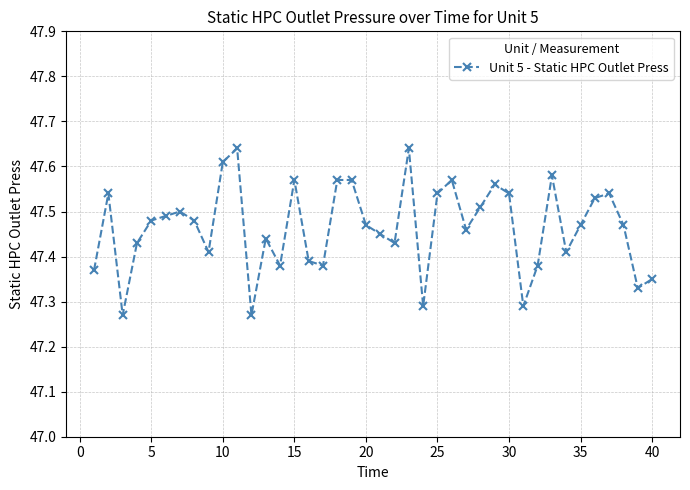

What is the difference between the second highest and second lowest values?

0.4